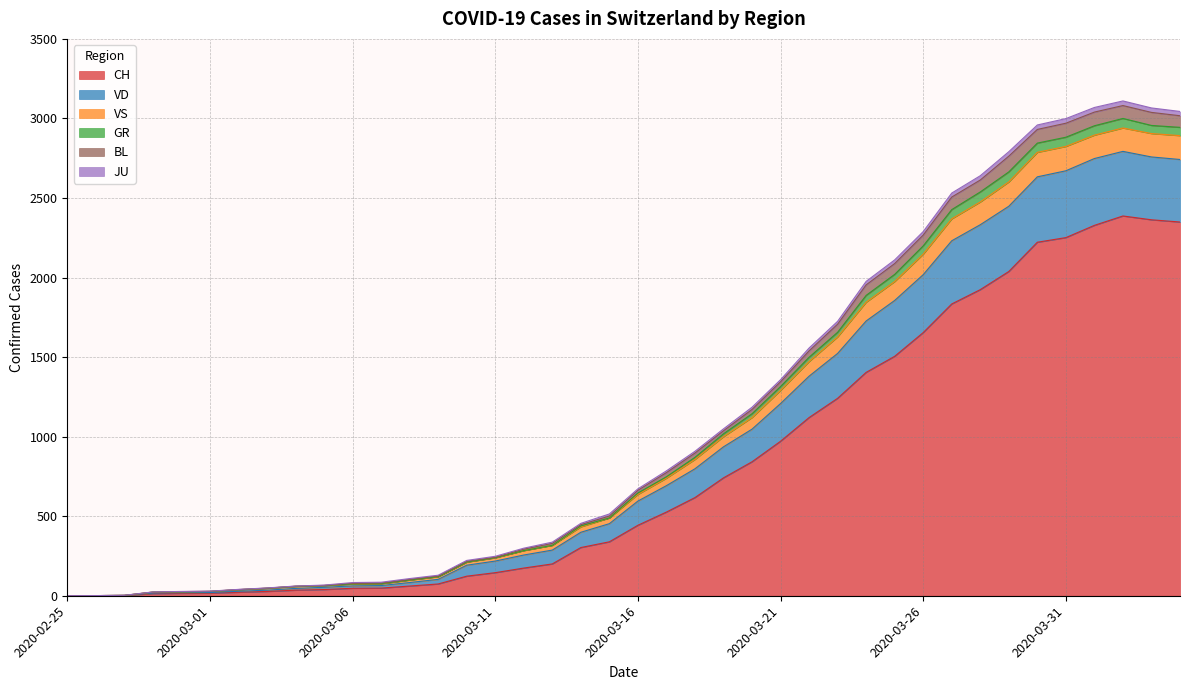

True or false: CH and VD intersect in this chart.

False